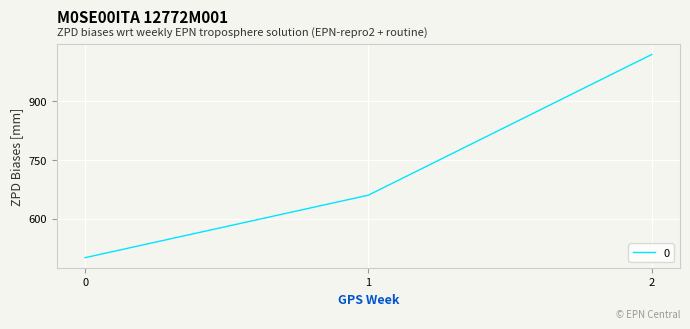

What is the difference between the maximum and minimum values?

520